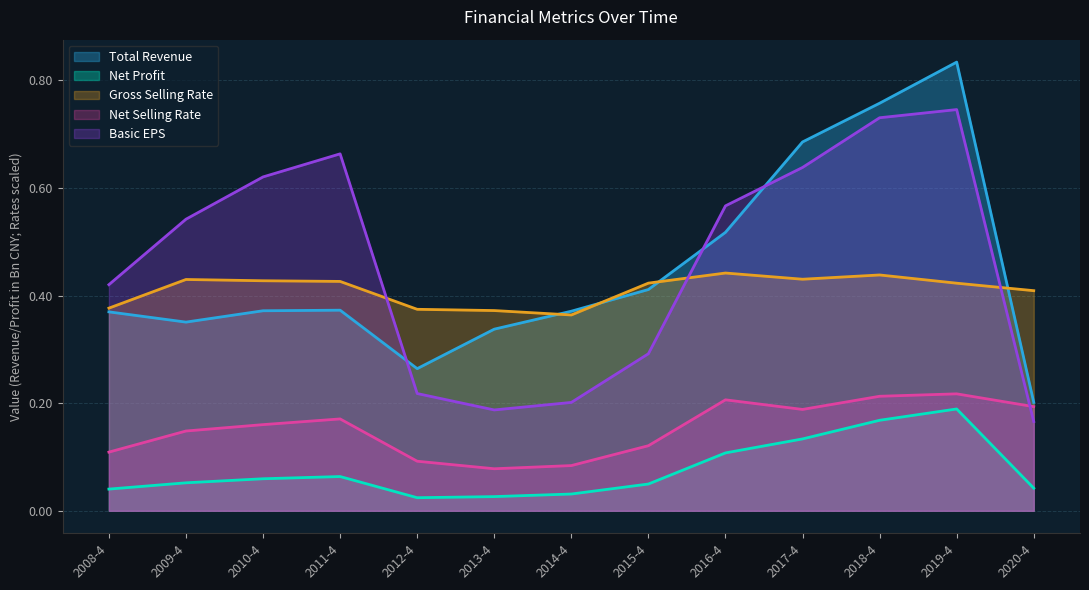

What are all the series names shown in the legend?

Total Revenue, Net Profit, Gross Selling Rate, Net Selling Rate, Basic EPS